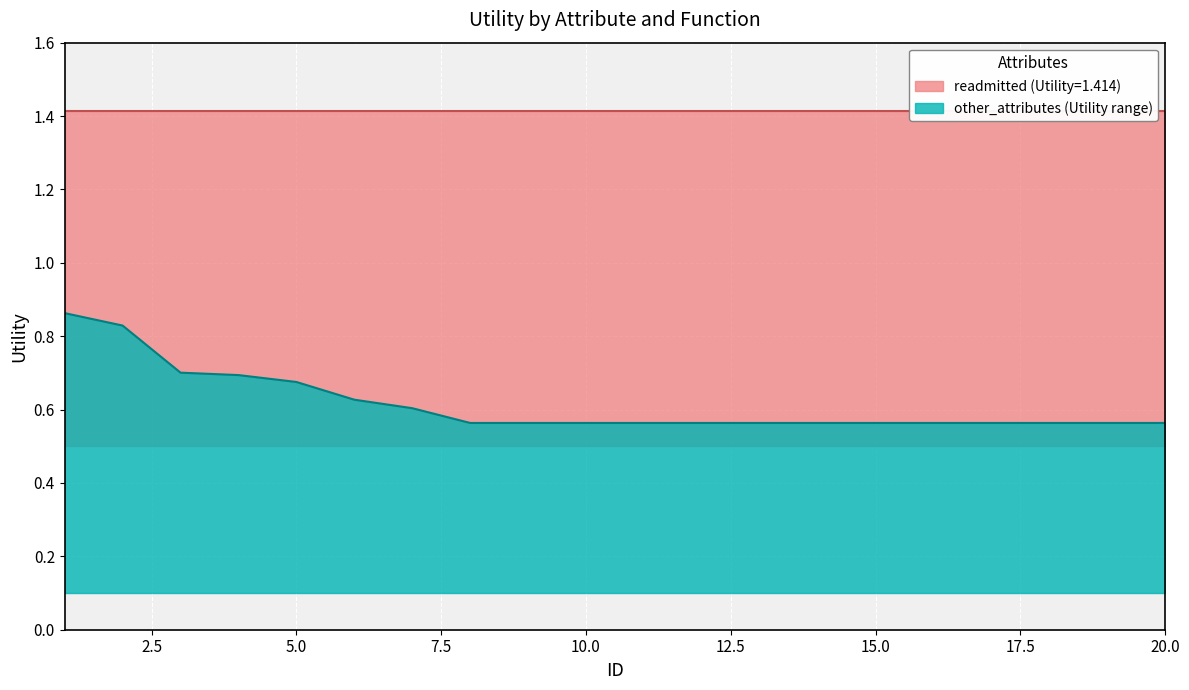

Reading right to left, extract all data points from this chart.

20=0.6	19=0.6	18=0.6	17=0.6	16=0.6	15=0.6	14=0.6	13=0.6	12=0.6	11=0.6	10=0.6	9=0.6	8=0.6	7=0.6	6=0.6	5=0.7	4=0.7	3=0.7	2=0.8	1=0.9